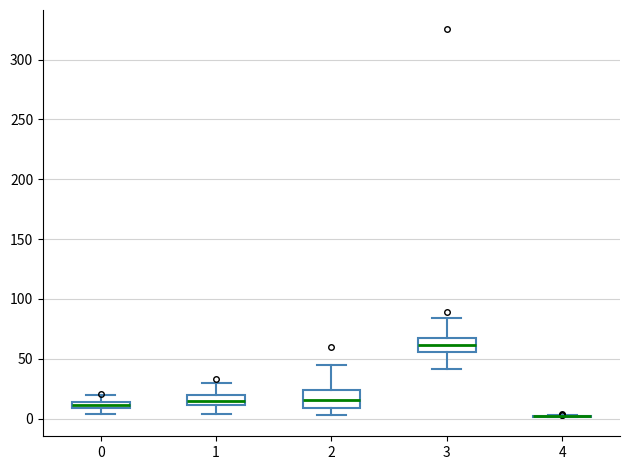

Where does the upper whisker of the box at x = 2 end on the y-axis? The values are not printed on the chart, so give them approximately, as read against the axis.

45